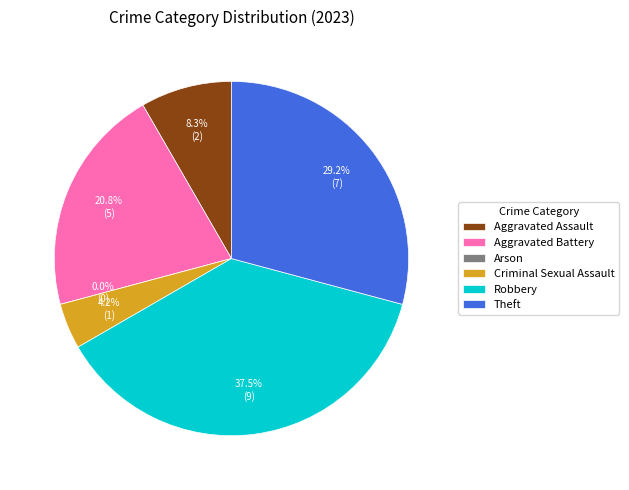

To the nearest percent, what is the average slice percentage?

17%